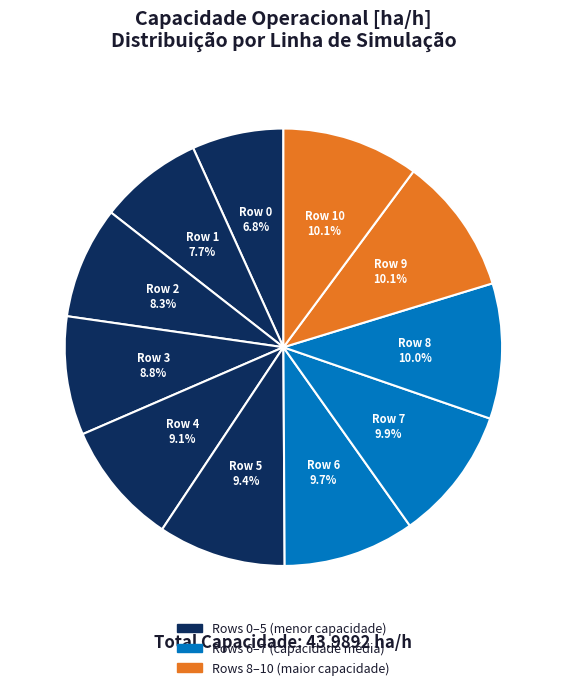

What is the smallest slice in the pie chart?

Row 0